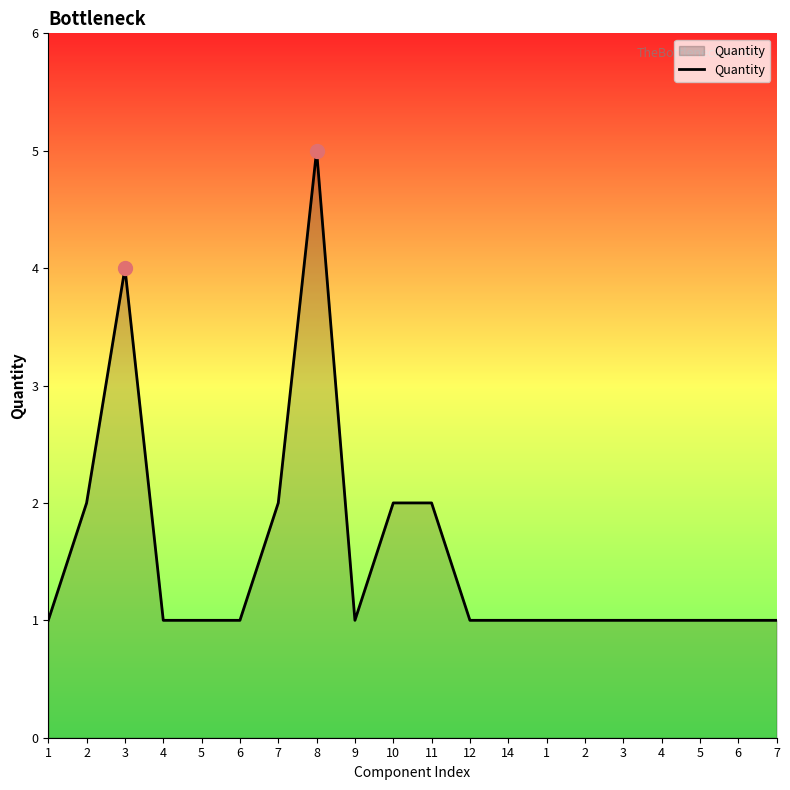

Where is the first local maximum?

3